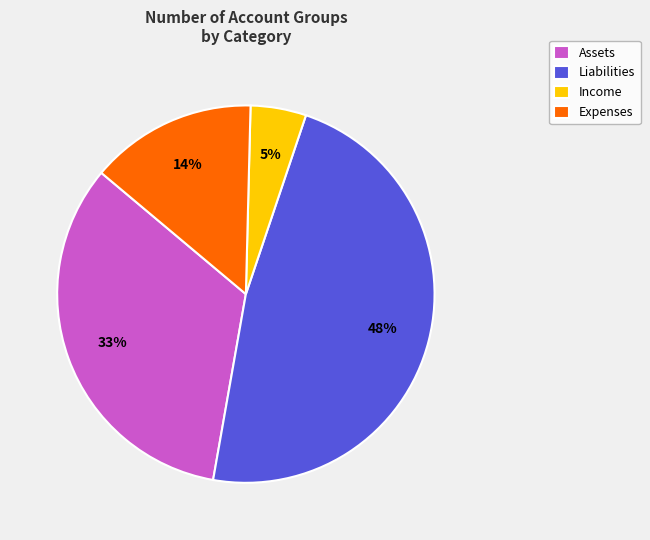

Between Income and Liabilities, which is larger?

Liabilities